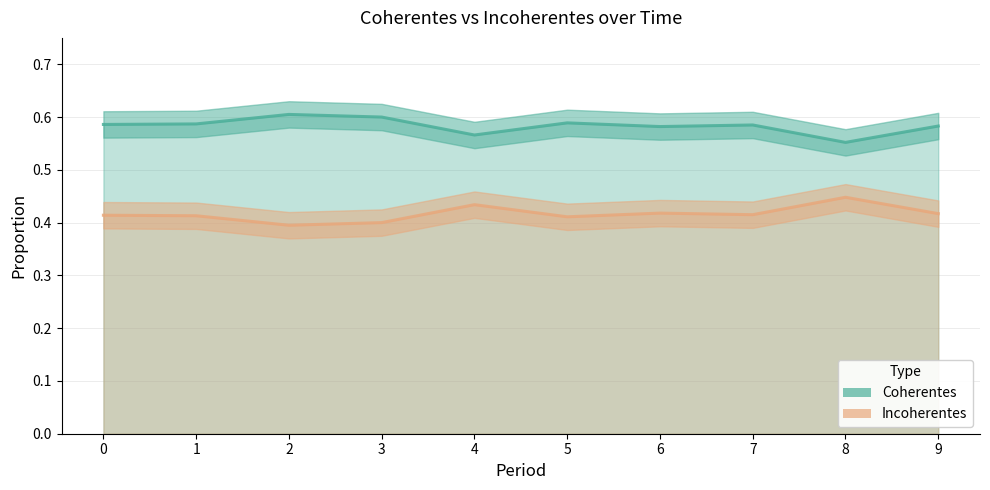

What value does the Coherentes series have at 7?

0.6